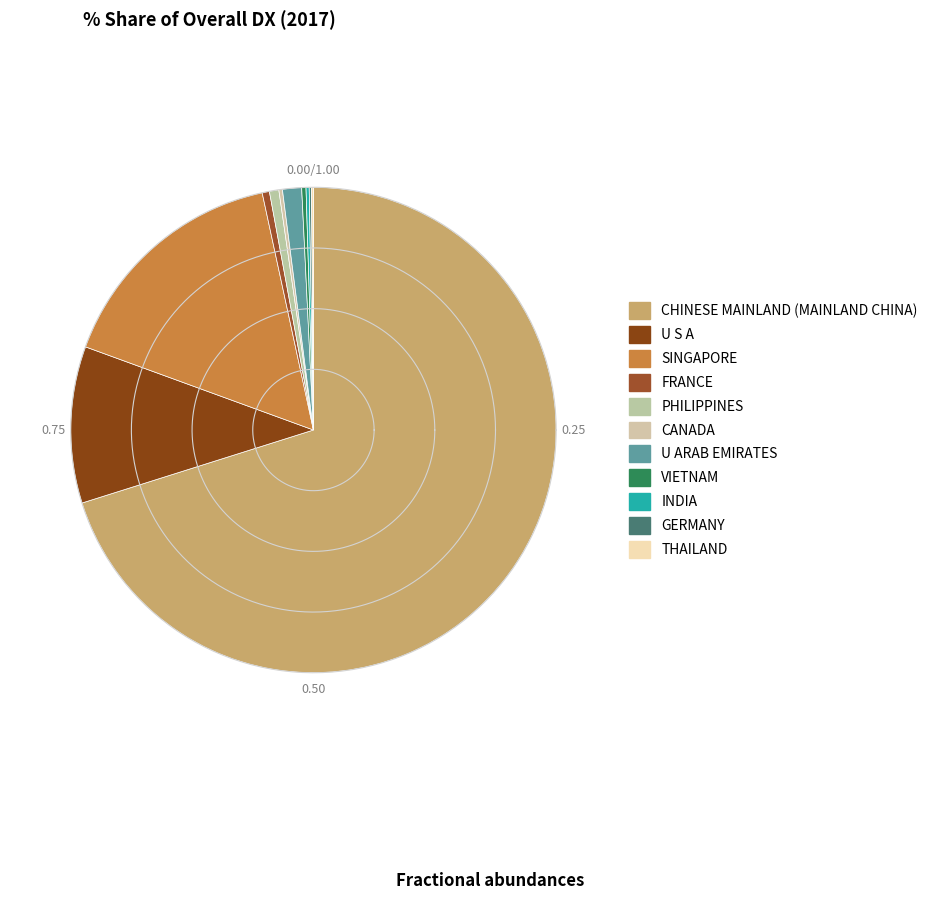

What percentage is NOT represented by U S A?

89.6%